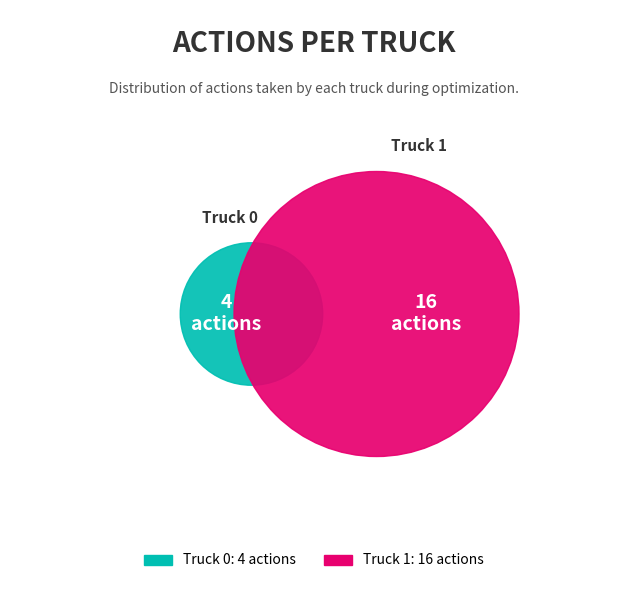

To the nearest percent, what is the difference between the Truck 0 and Truck 1 slice percentages?

60%